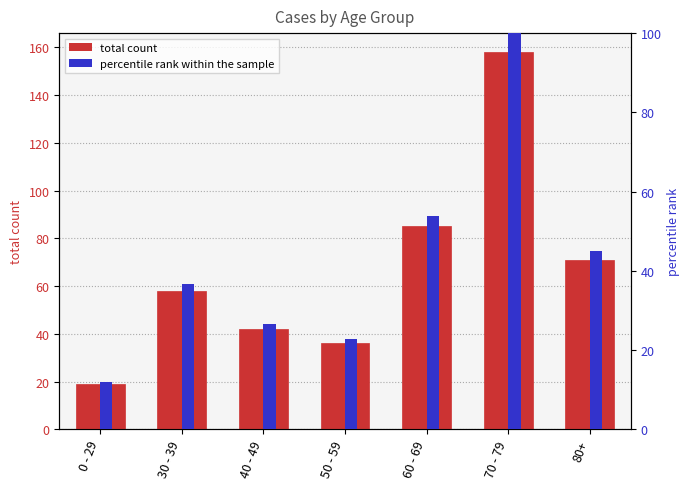

Which series has the widest spread of values?

total count